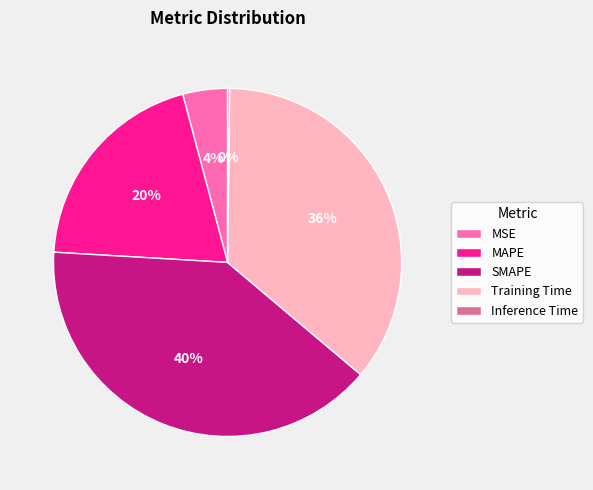

Is MSE the majority of the pie?

No